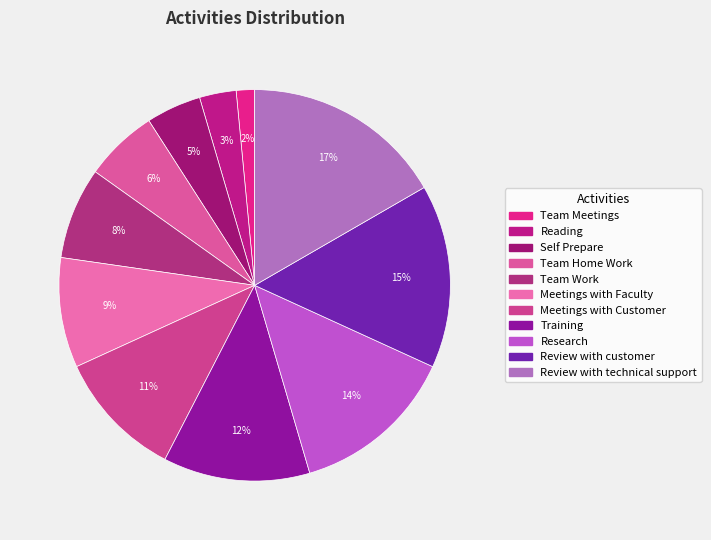

Which slice is the largest?

Review with technical support